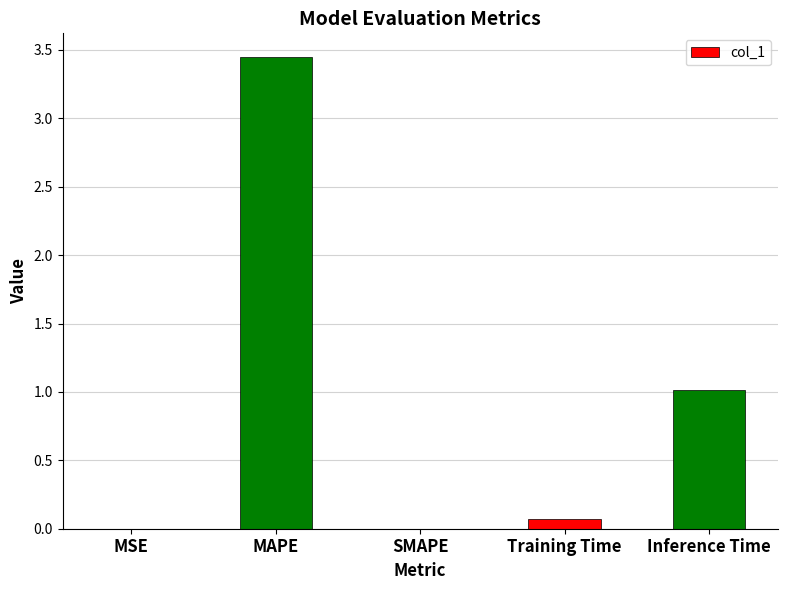

What is the average value?

0.9